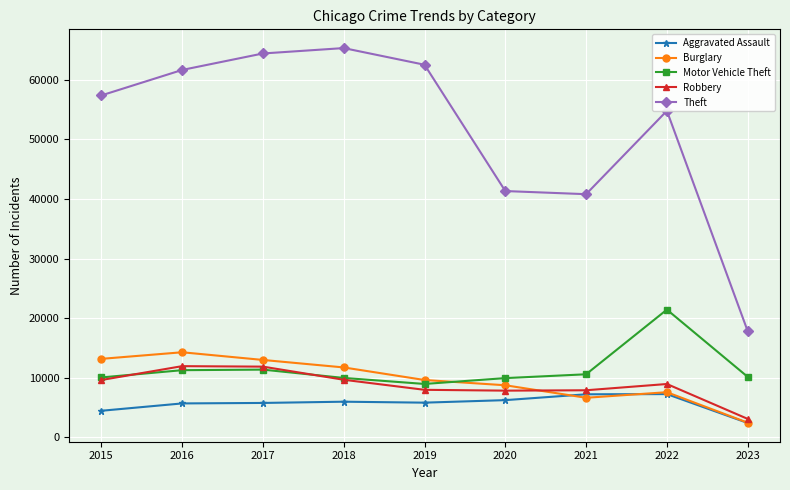

Which series has the largest total across all categories?

Theft